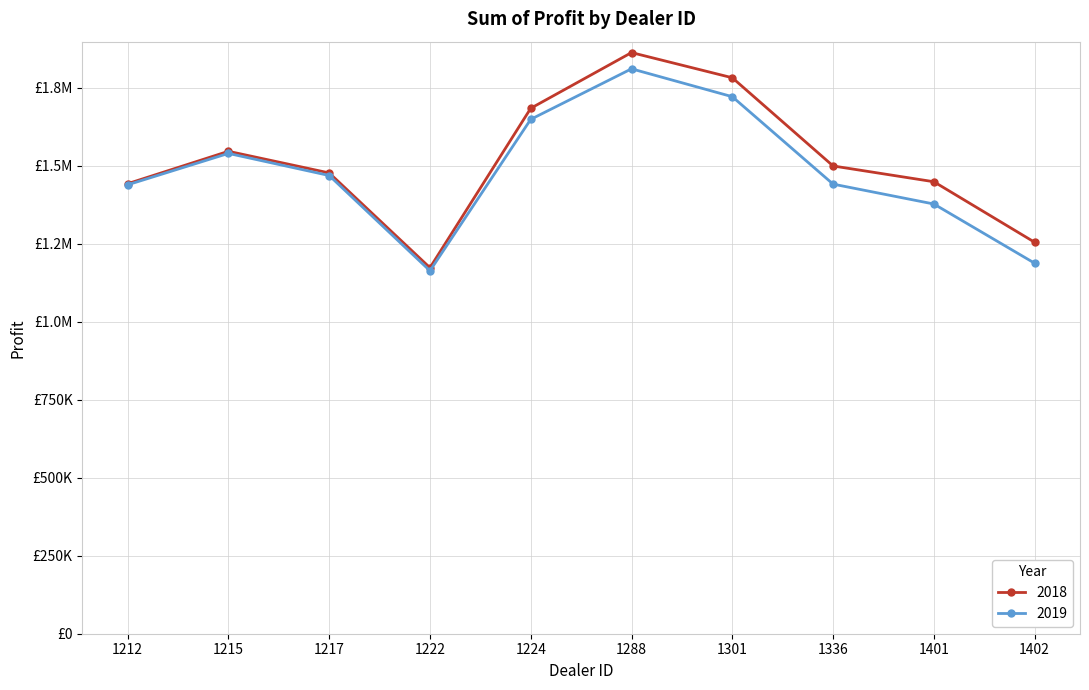

At which category does 2018 reach its first local valley?

1222